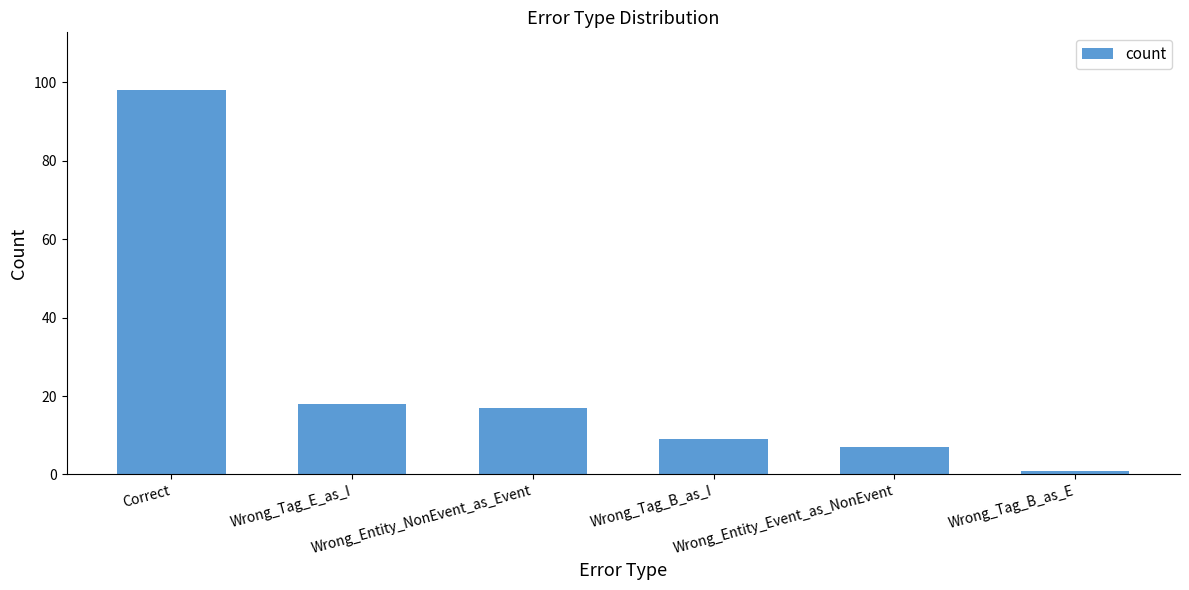

How many series are shown in this chart?

1